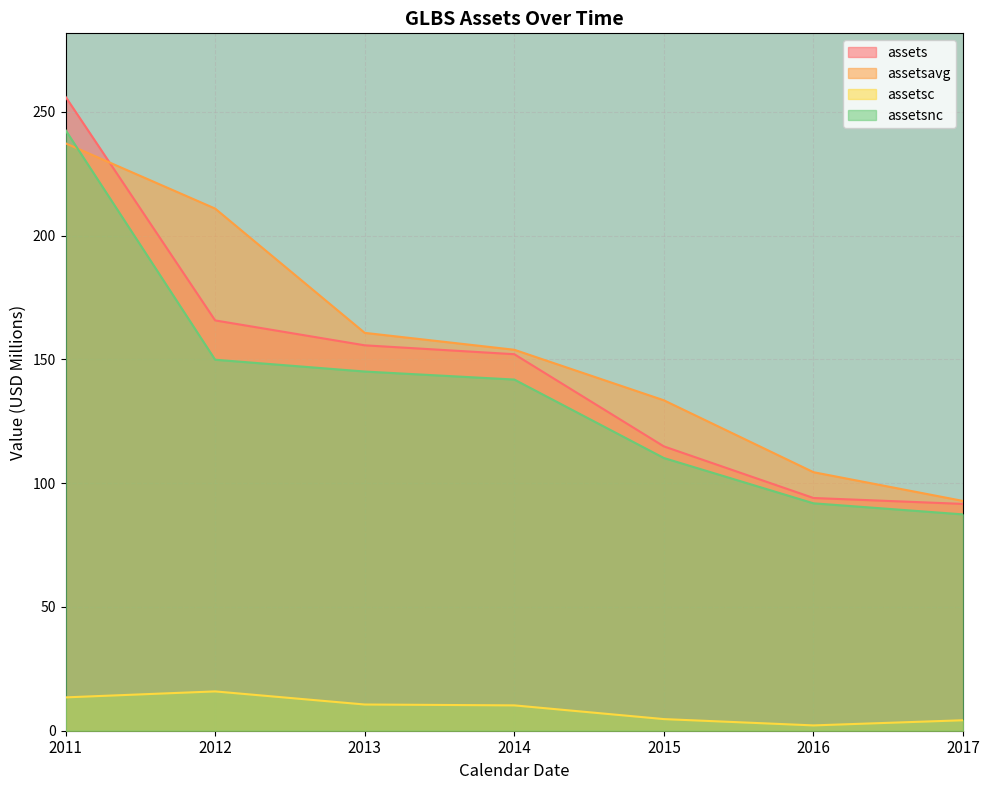

What is the spread (max minus min) of values at 2013?

150.1